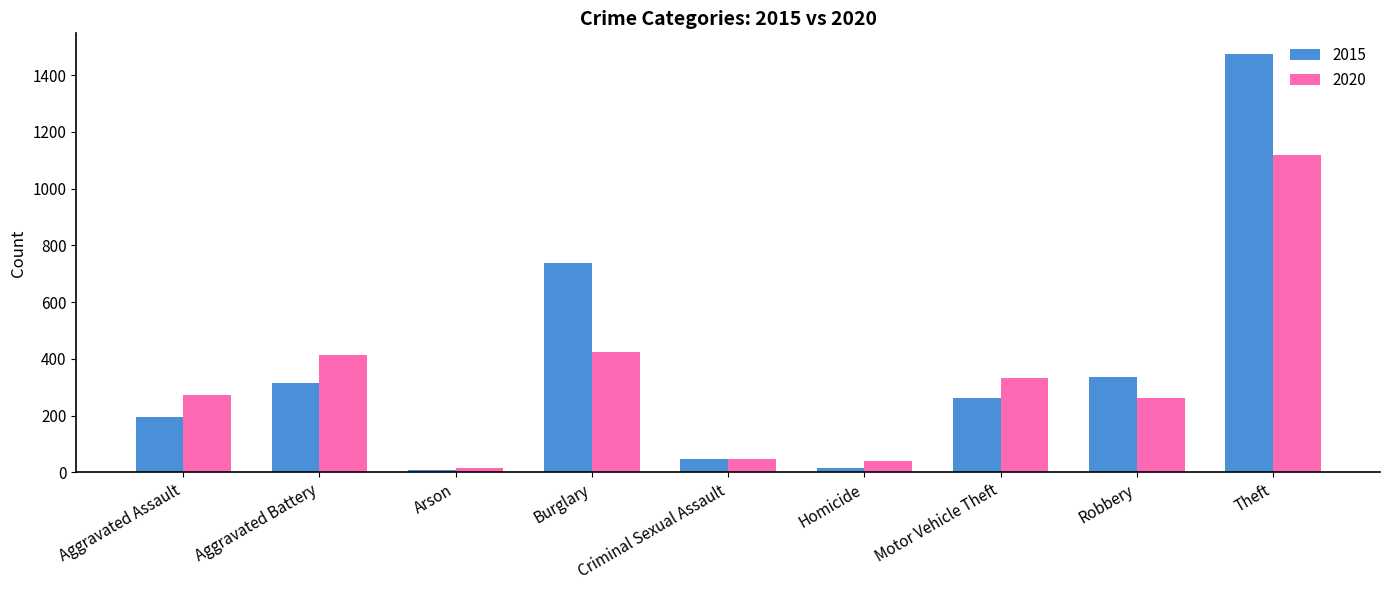

What is the smallest value displayed?

9